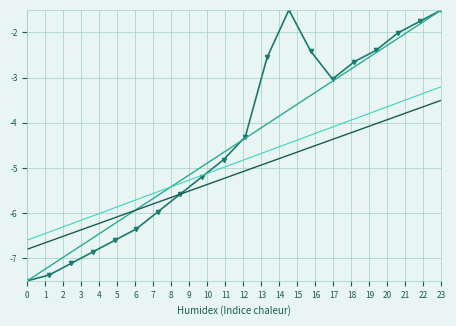

What is the maximum value shown in the chart?

-1.5